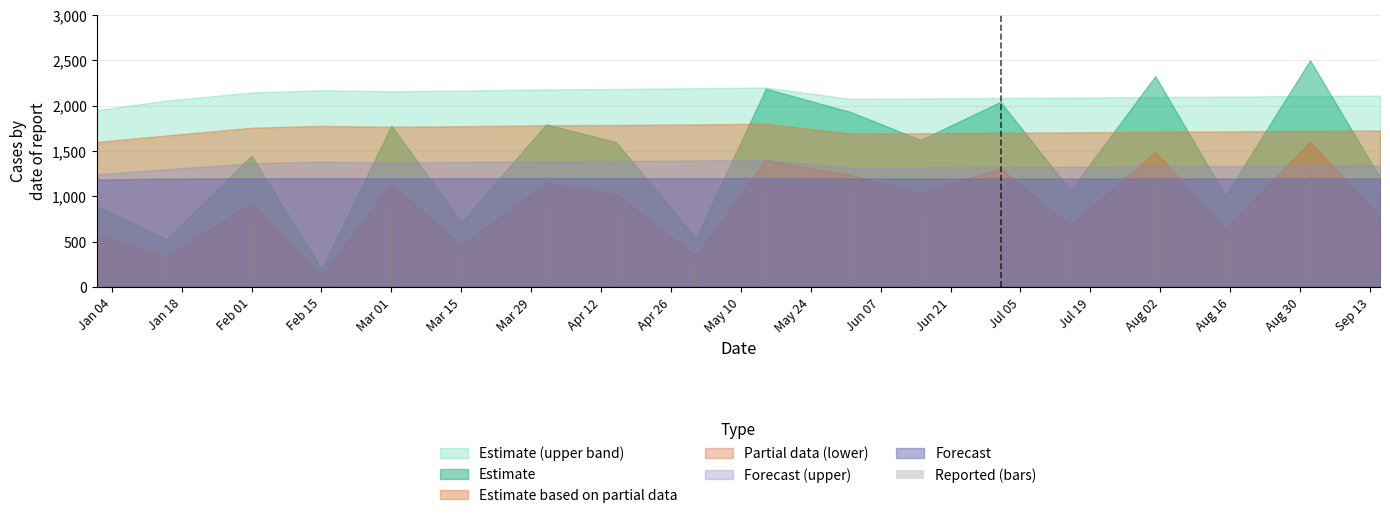

What is the maximum value shown in the chart?

1250.0